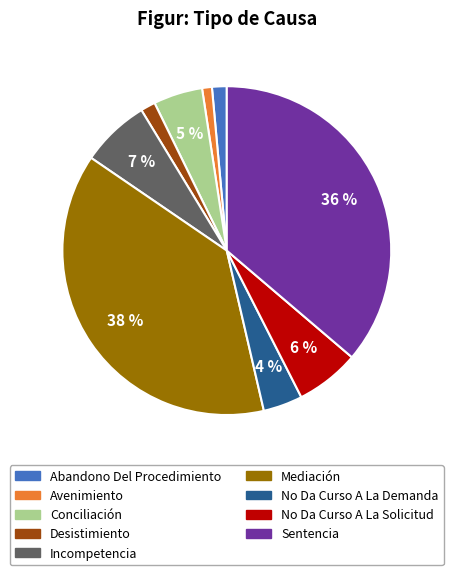

What is the largest slice in the pie chart?

Mediación